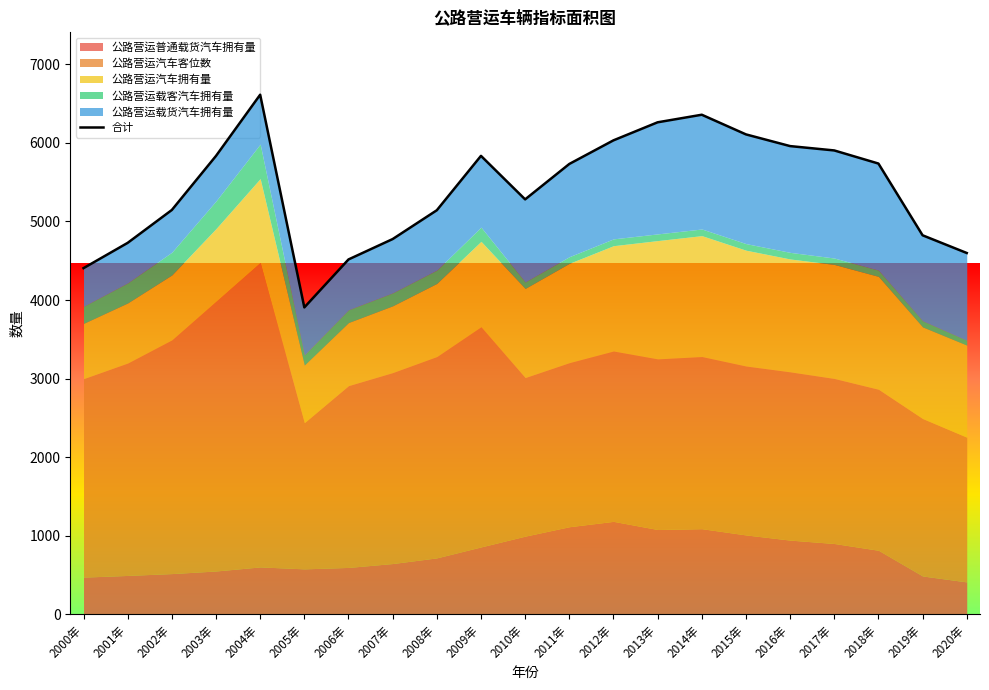

What is the smallest value displayed?

3906.0